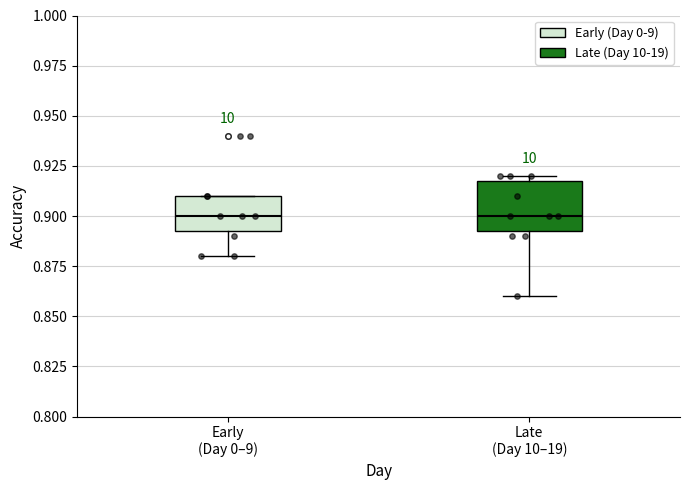

Where does the lower whisker of the box for Early (Day 0–9) end on the y-axis? The values are not printed on the chart, so give them approximately, as read against the axis.

0.880